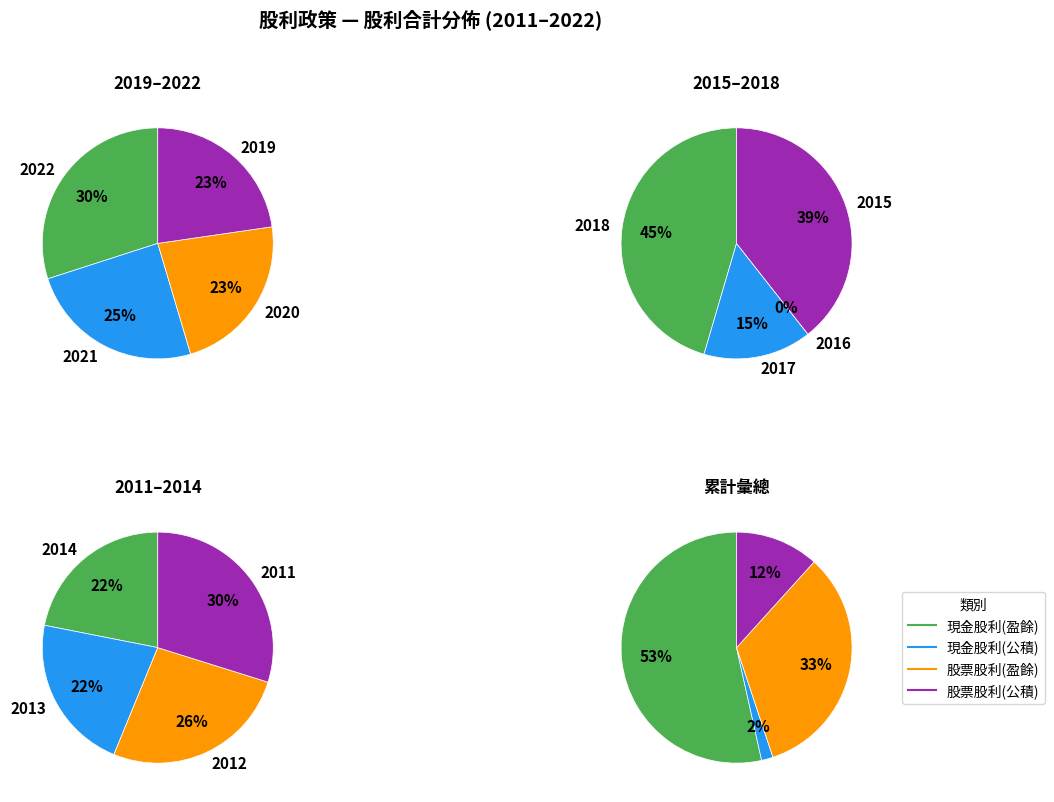

How many segments does this pie chart have?

12